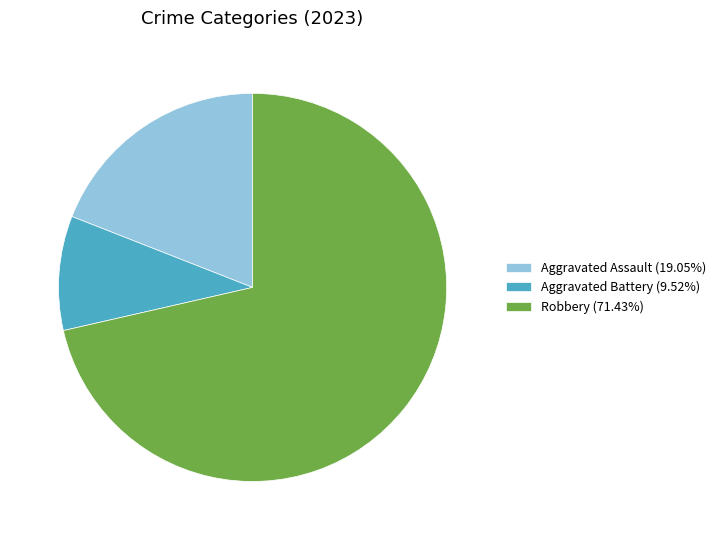

How many segments does this pie chart have?

3